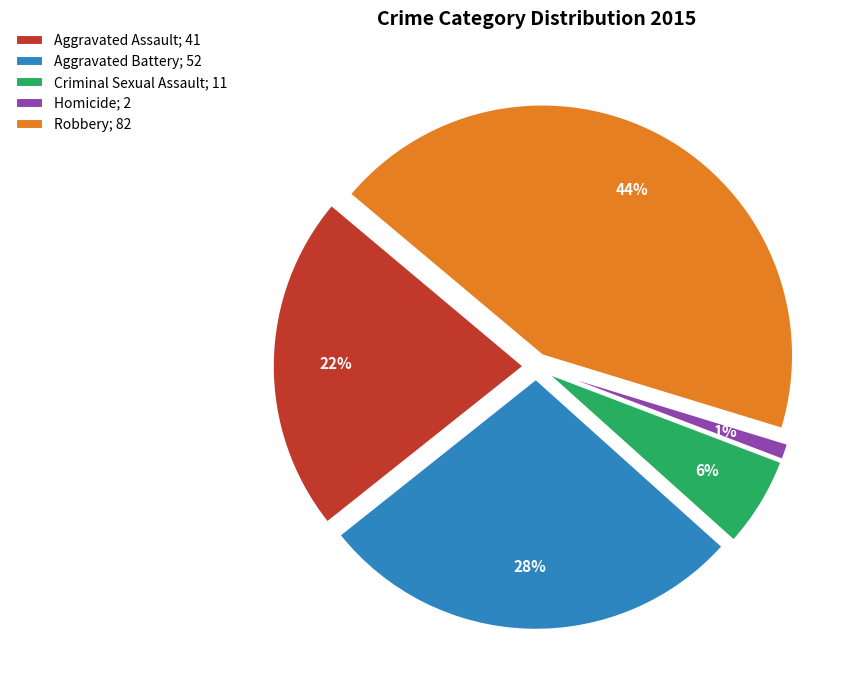

To the nearest percent, what portion does Aggravated Battery represent?

28%